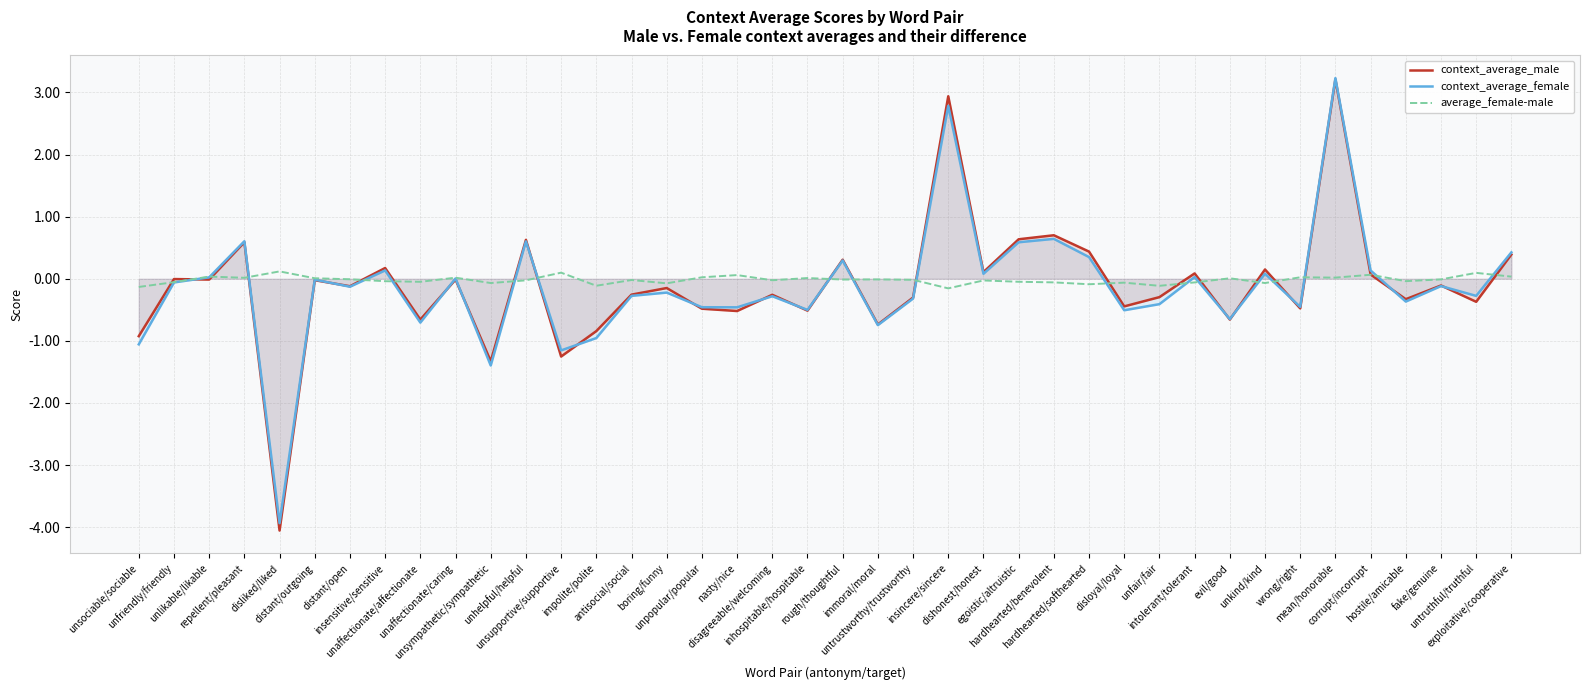

Where is the first local maximum for average_female-male?

unlikable/likable